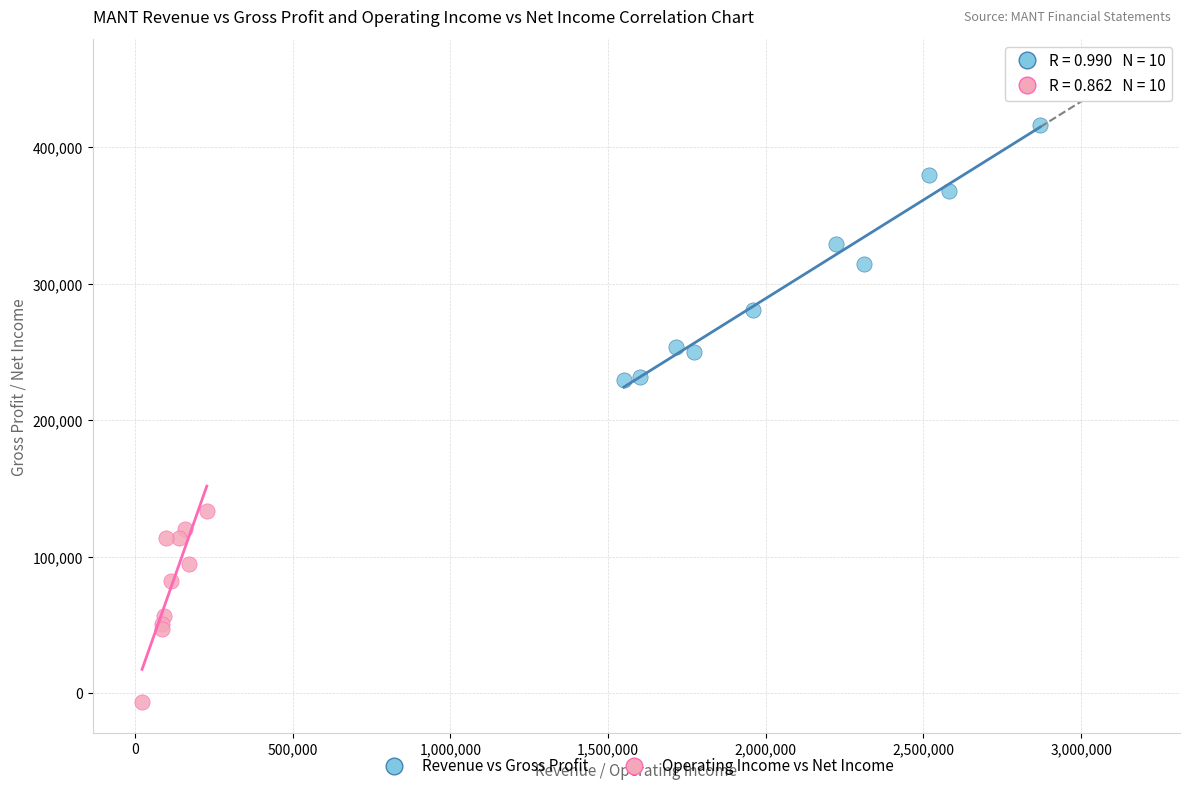

What are all the series names shown in the legend?

Revenue vs Gross Profit, Operating Income vs Net Income